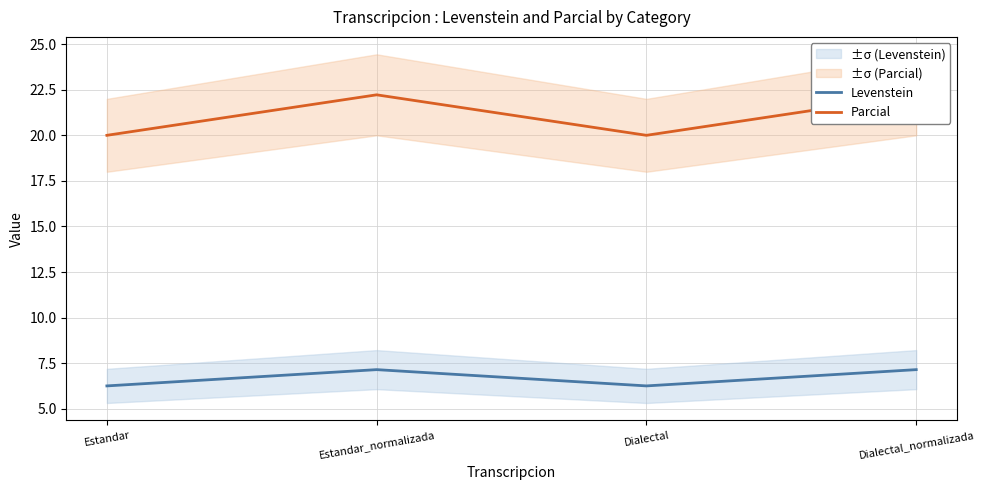

In Parcial, how many points are lower than both neighbors (excluding endpoints)?

1